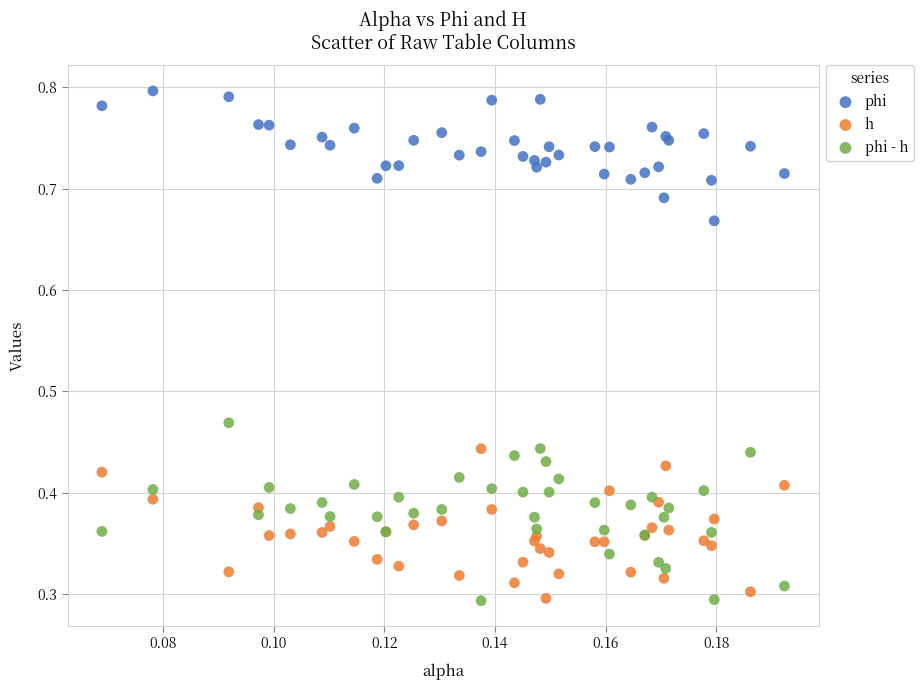

Which series contains the highest Y value?

phi